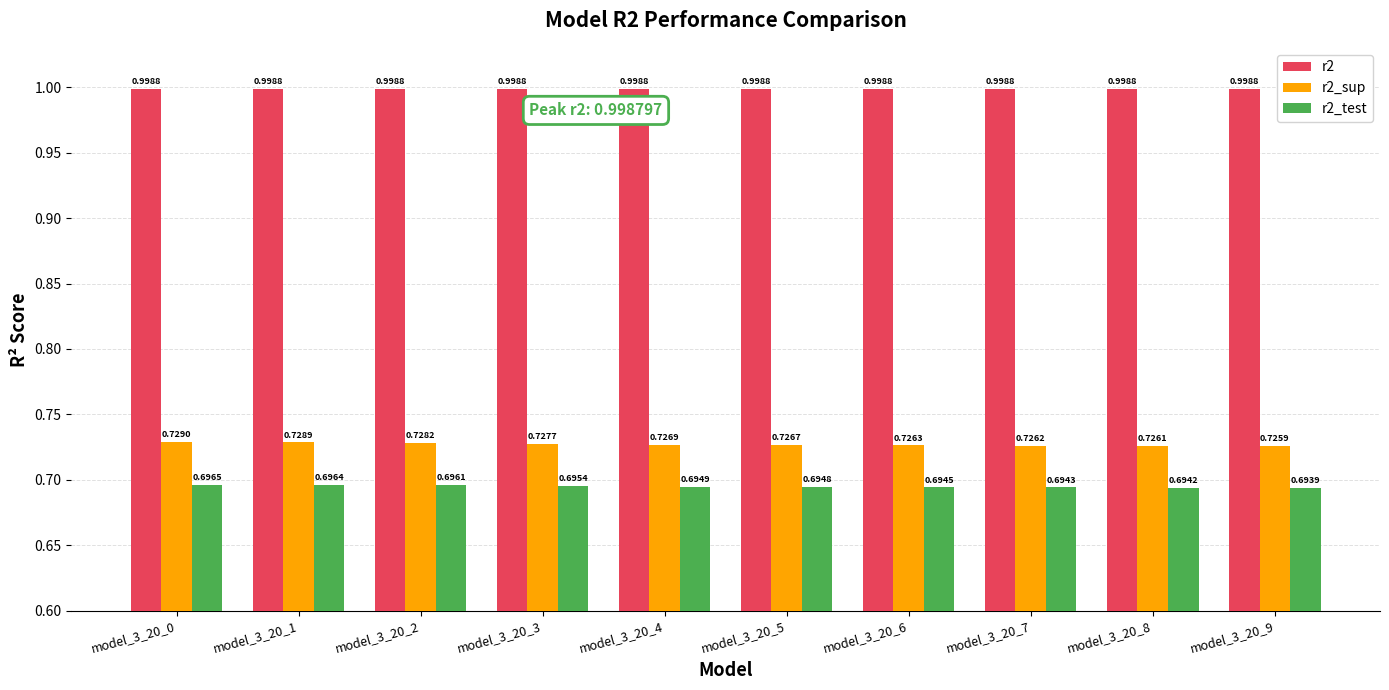

What is the sum of the r2_sup values at model_3_20_7 and model_3_20_4?

1.5